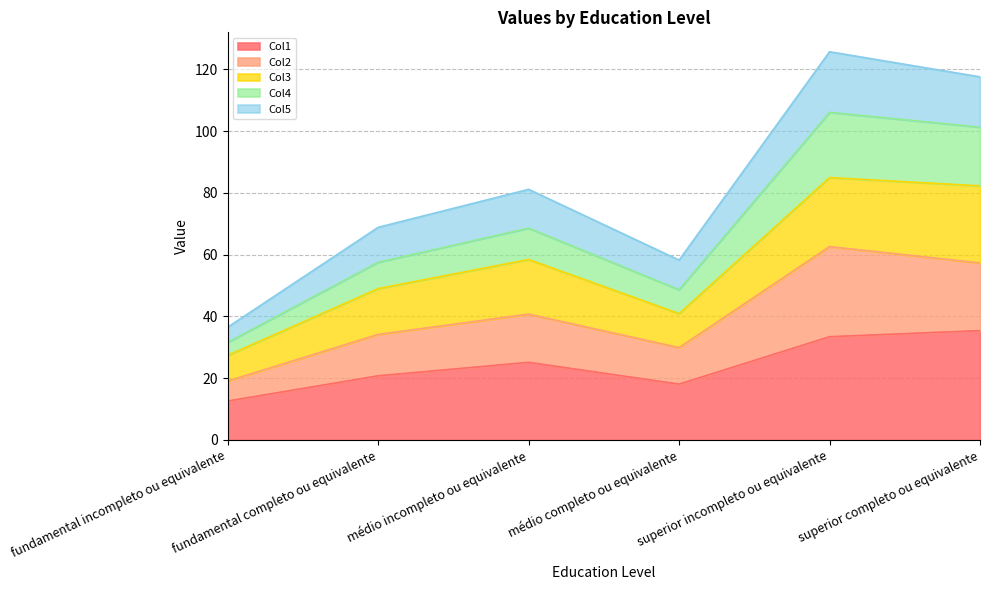

Which category has the highest value in the Col2 series?

superior incompleto ou equivalente